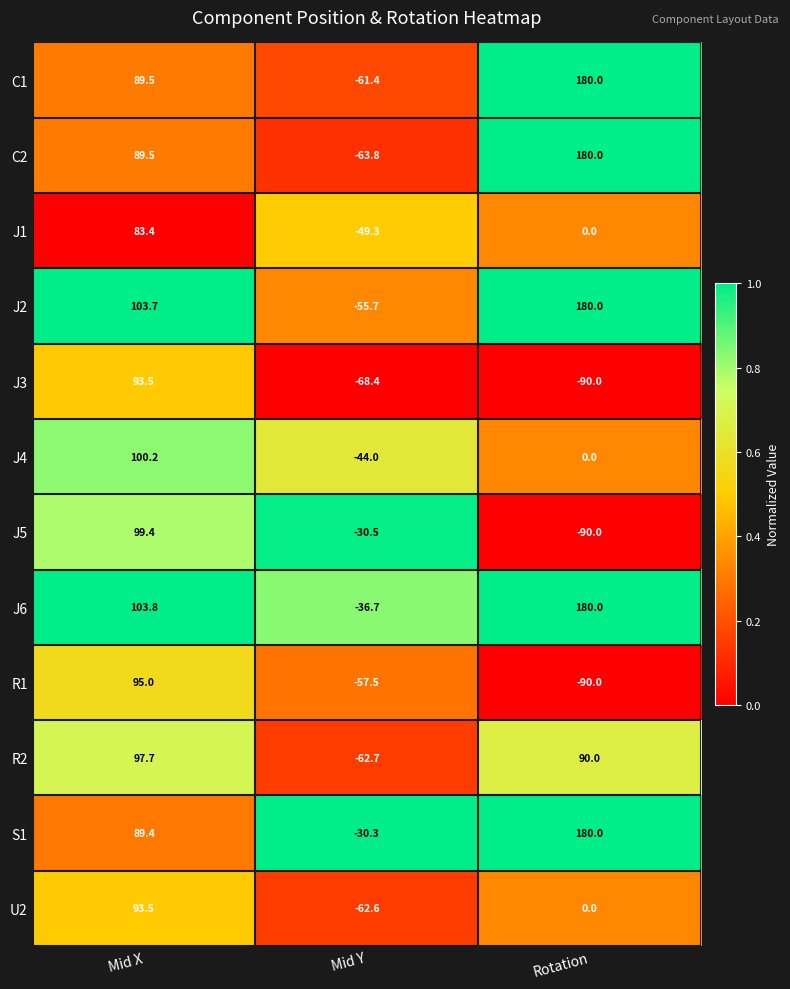

What is the total value across all series at Mid X?

1138.6